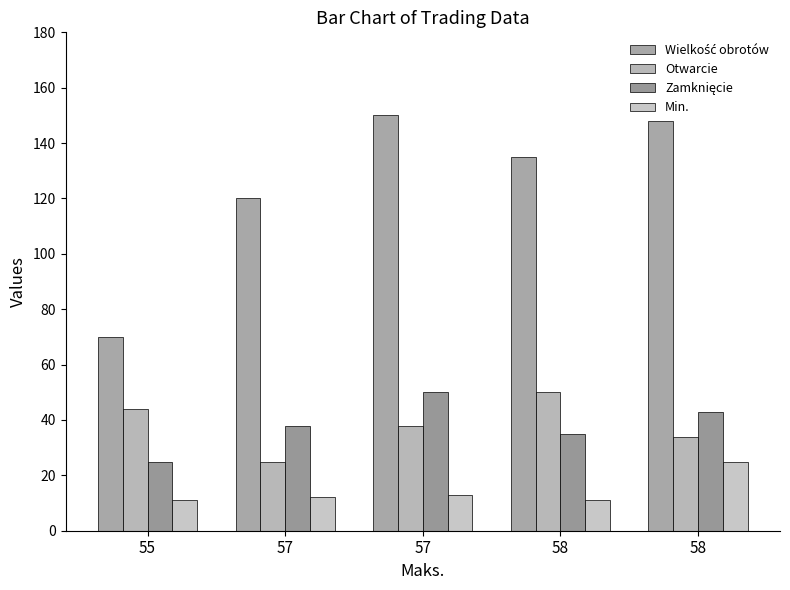

Are the bars horizontal?

No